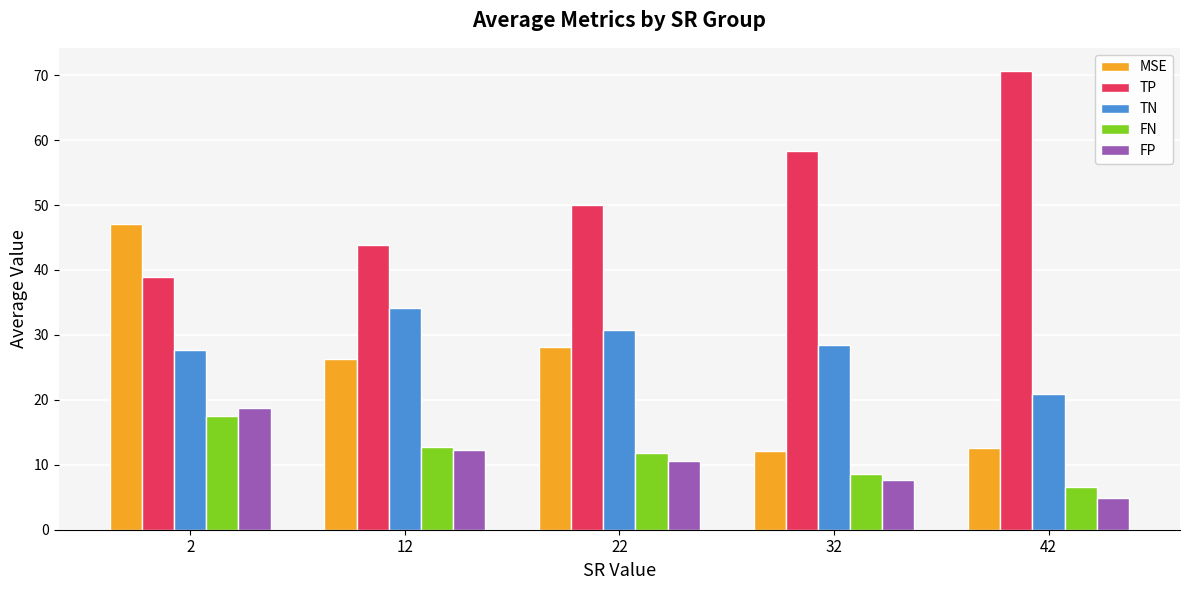

Which series has the largest range (max minus min)?

MSE